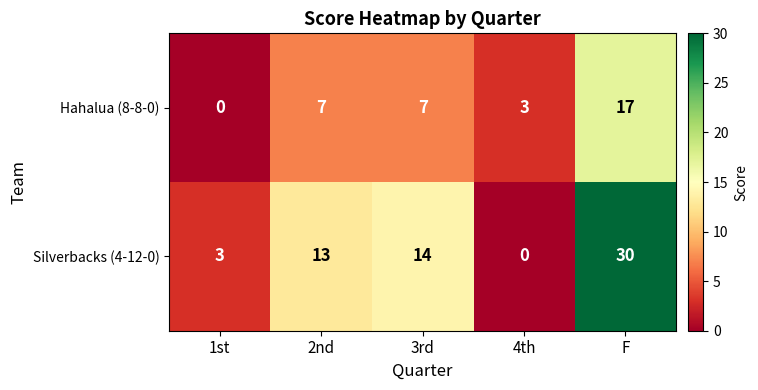

What is the sum of the Silverbacks (4-12-0) values at F and 4th?

30